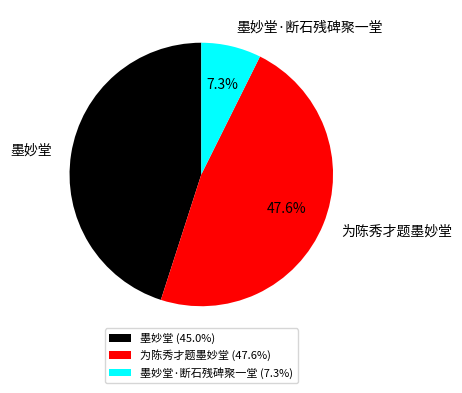

To the nearest percent, what is the difference between the largest and smallest slice percentages?

40%